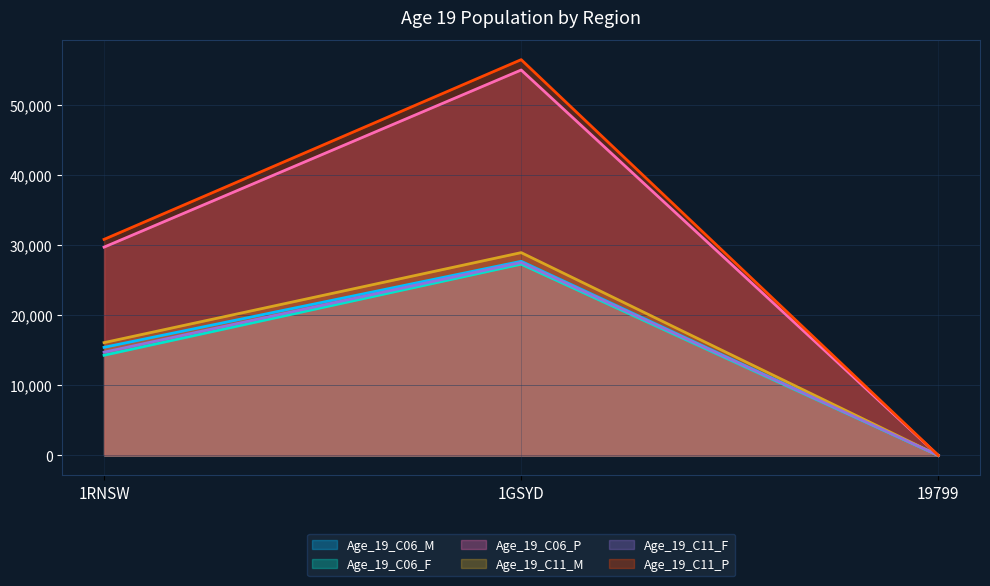

Reading left to right, list all the values displayed in this chart.

Age_19_C06_M: 15443	27728	0
Age_19_C06_F: 14311	27323	3
Age_19_C06_P: 29754	55051	3
Age_19_C11_M: 16114	28969	3
Age_19_C11_F: 14747	27559	8
Age_19_C11_P: 30861	56528	11